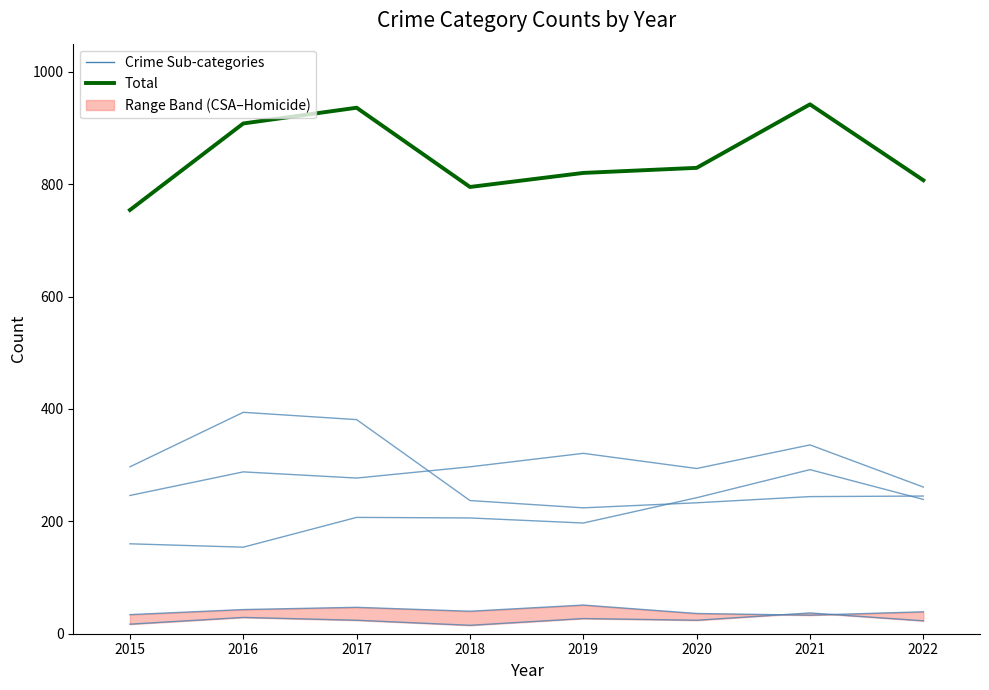

True or false: Crime Sub-categories has a value of 206 at 2018.

True